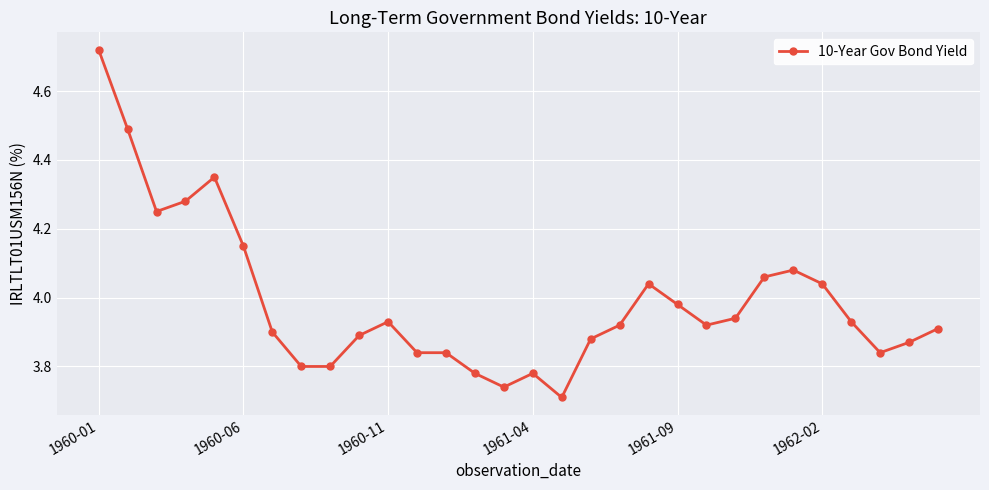

What is the difference between the maximum and minimum values?

1.0